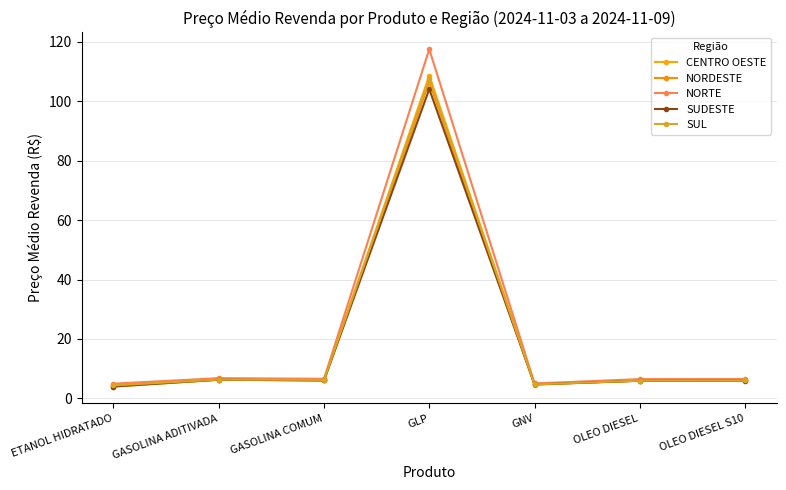

Reading right to left, what are all the values shown in this chart?

CENTRO OESTE: OLEO DIESEL S10=6.0	OLEO DIESEL=5.9	GNV=4.8	GLP=108.7	GASOLINA COMUM=6.1	GASOLINA ADITIVADA=6.2	ETANOL HIDRATADO=3.9
NORDESTE: OLEO DIESEL S10=6.0	OLEO DIESEL=5.9	GNV=4.6	GLP=106.5	GASOLINA COMUM=6.0	GASOLINA ADITIVADA=6.2	ETANOL HIDRATADO=4.4
NORTE: OLEO DIESEL S10=6.5	OLEO DIESEL=6.5	GNV=5.0	GLP=117.5	GASOLINA COMUM=6.6	GASOLINA ADITIVADA=6.8	ETANOL HIDRATADO=4.9
SUDESTE: OLEO DIESEL S10=6.0	OLEO DIESEL=5.9	GNV=4.7	GLP=104.1	GASOLINA COMUM=6.0	GASOLINA ADITIVADA=6.3	ETANOL HIDRATADO=4.0
SUL: OLEO DIESEL S10=6.0	OLEO DIESEL=5.9	GNV=4.7	GLP=107.6	GASOLINA COMUM=6.2	GASOLINA ADITIVADA=6.3	ETANOL HIDRATADO=4.3